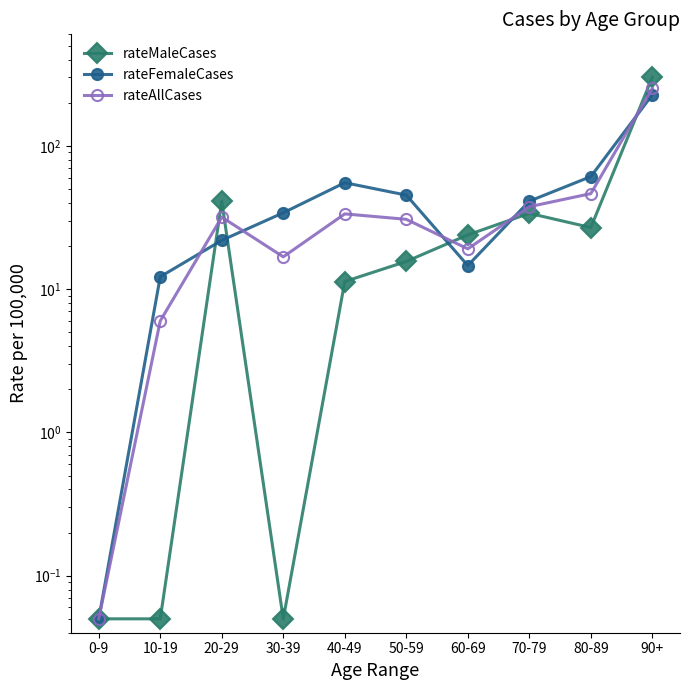

Reading left to right, transcribe all the data shown in this chart.

rateMaleCases: 0.1	0.1	41.0	0.1	11.3	15.6	23.9	33.8	26.9	301.2
rateFemaleCases: 0.1	12.2	21.9	34.1	55.3	45.3	14.6	41.1	61.0	227.1
rateAllCases: 0.1	6.0	31.8	16.8	33.5	30.7	19.1	37.6	46.4	251.9